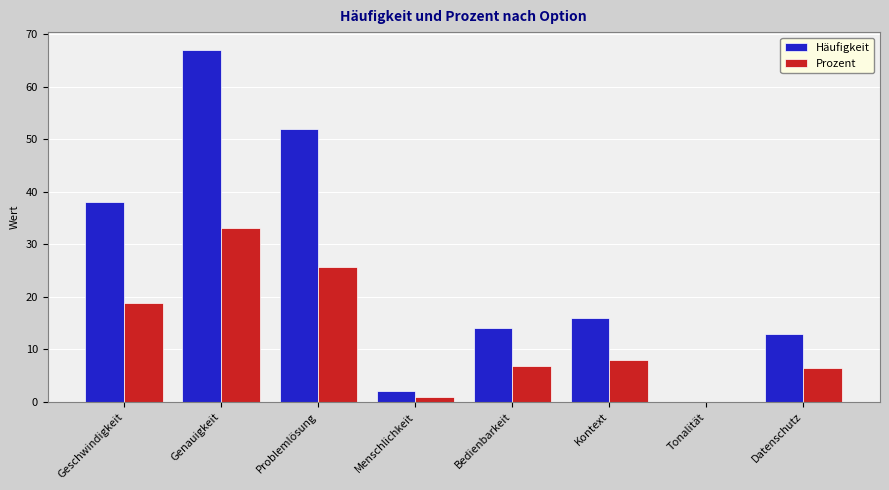

Which series changed the most between Problemlösung and Datenschutz?

Häufigkeit